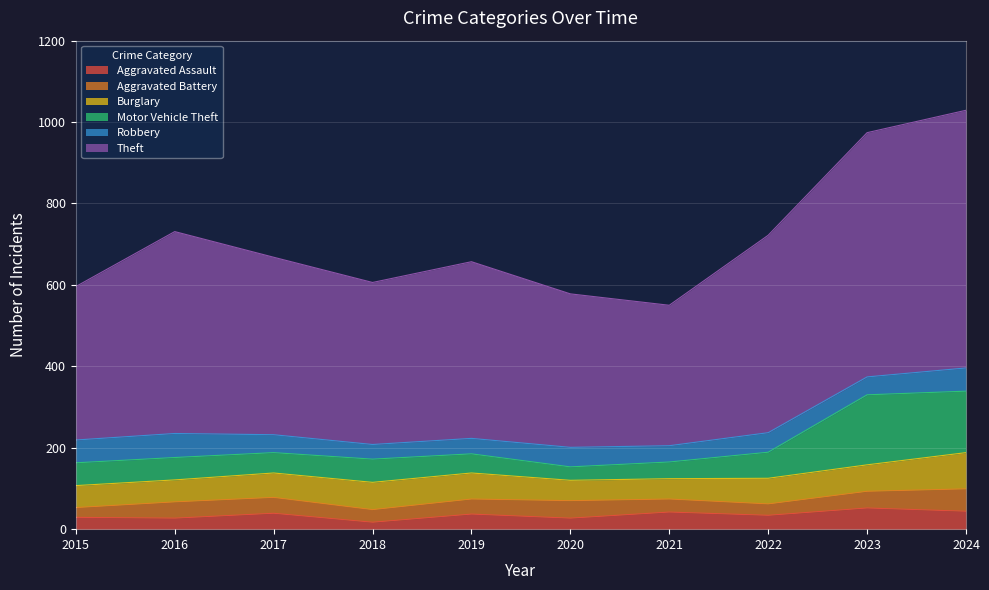

List the labels in order of Motor Vehicle Theft value, smallest first.

2020, 2021, 2019, 2017, 2016, 2015, 2018, 2022, 2024, 2023